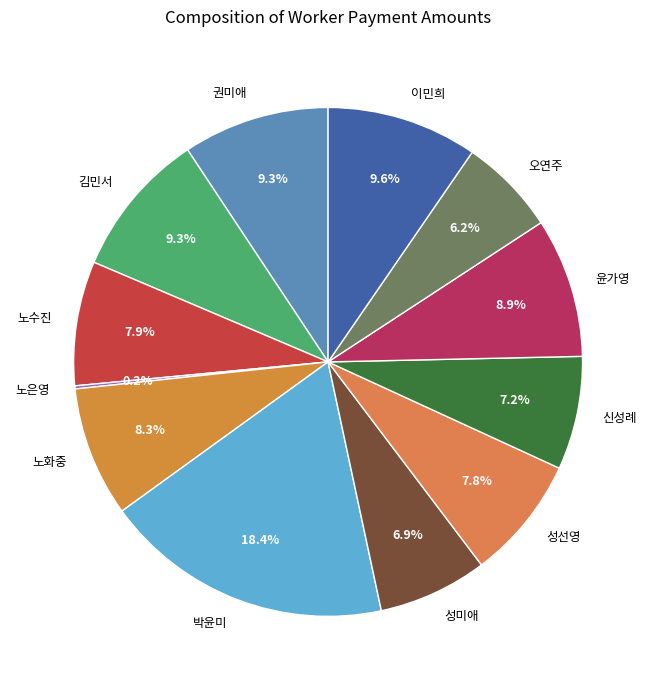

What is the total percentage of 오연주 and 윤가영?

15.1%